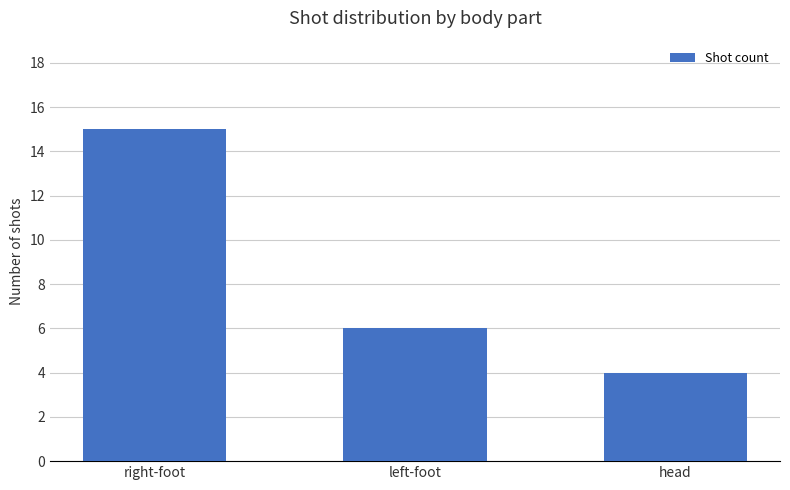

What is the sum of the values at right-foot and left-foot?

21